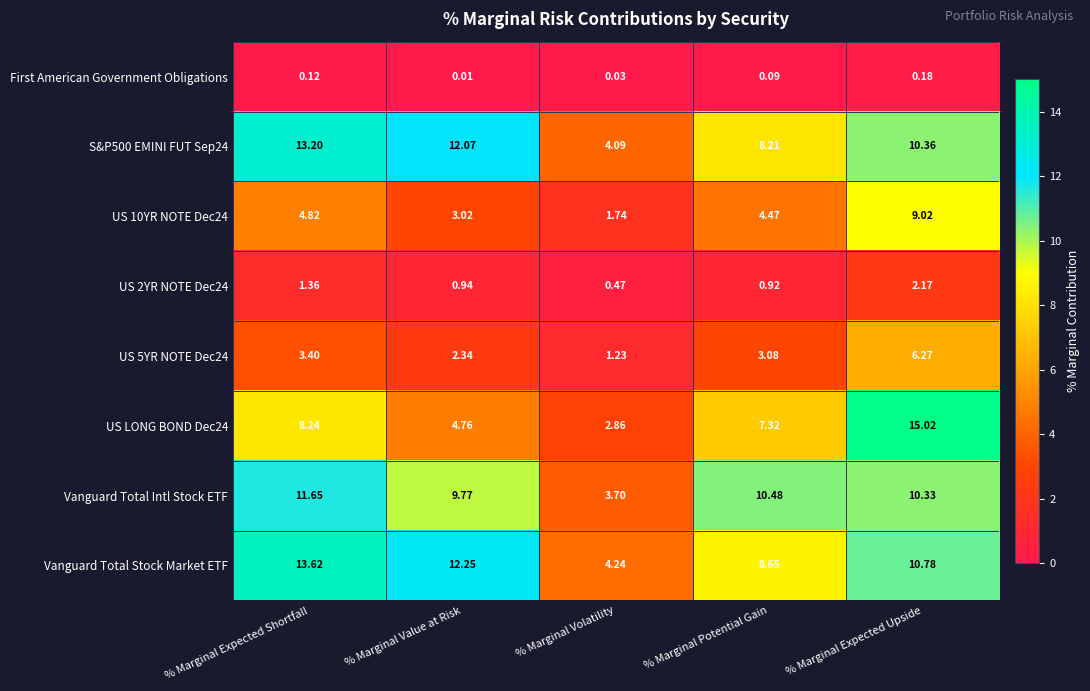

At which category is the sum across all series the highest?

% Marginal Expected Upside